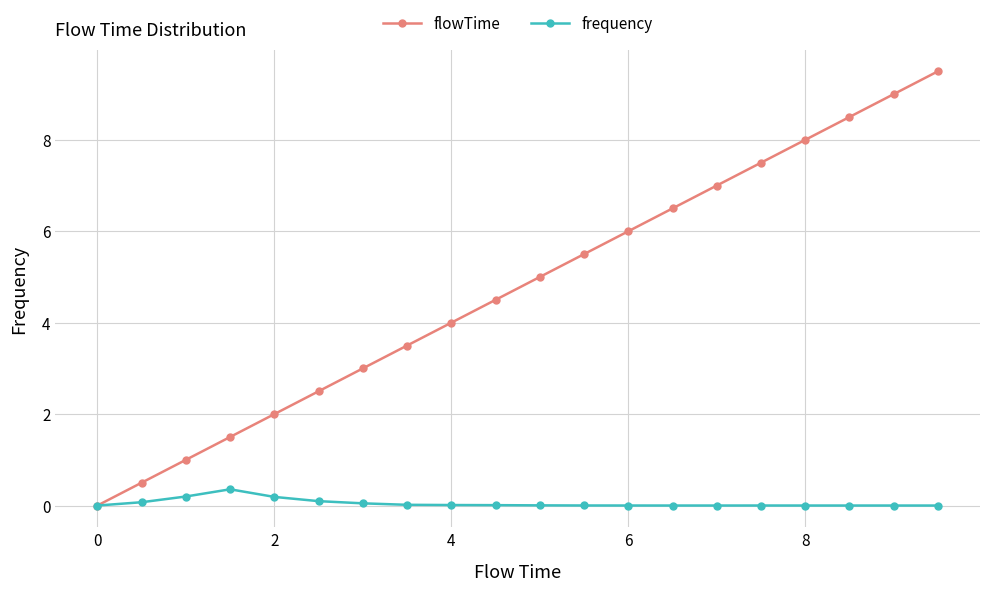

List the series in order of their peak value, highest first.

flowTime, frequency